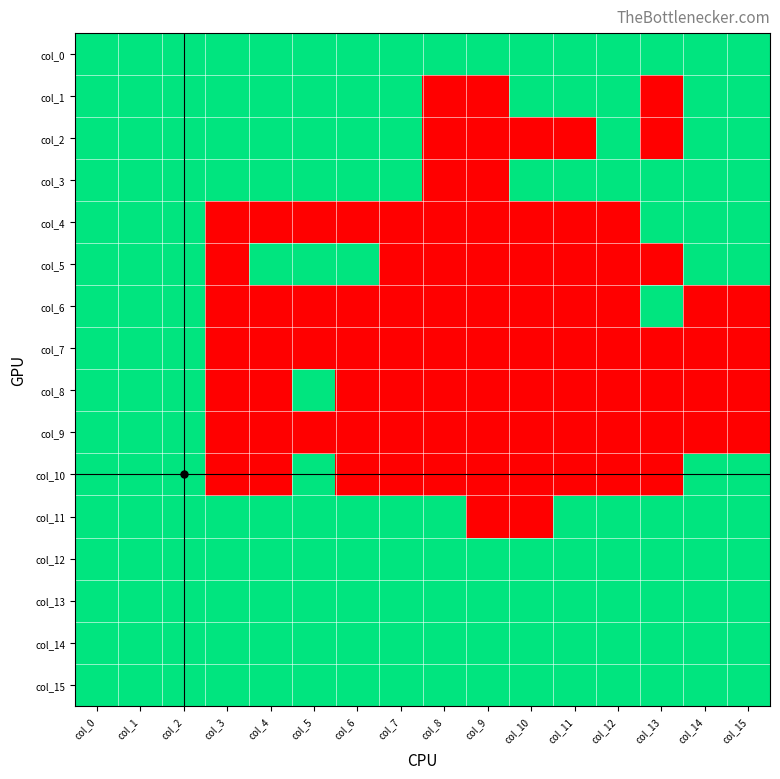

Reading left to right, extract all data points from this chart.

col_0: col_0=1	col_1=1	col_2=1	col_3=1	col_4=1	col_5=1	col_6=1	col_7=1	col_8=1	col_9=1	col_10=1	col_11=1	col_12=1	col_13=1	col_14=1	col_15=1
col_1: col_0=1	col_1=1	col_2=1	col_3=1	col_4=1	col_5=1	col_6=1	col_7=1	col_8=0	col_9=0	col_10=1	col_11=1	col_12=1	col_13=0	col_14=1	col_15=1
col_2: col_0=1	col_1=1	col_2=1	col_3=1	col_4=1	col_5=1	col_6=1	col_7=1	col_8=0	col_9=0	col_10=0	col_11=0	col_12=1	col_13=0	col_14=1	col_15=1
col_3: col_0=1	col_1=1	col_2=1	col_3=1	col_4=1	col_5=1	col_6=1	col_7=1	col_8=0	col_9=0	col_10=1	col_11=1	col_12=1	col_13=1	col_14=1	col_15=1
col_4: col_0=1	col_1=1	col_2=1	col_3=0	col_4=0	col_5=0	col_6=0	col_7=0	col_8=0	col_9=0	col_10=0	col_11=0	col_12=0	col_13=1	col_14=1	col_15=1
col_5: col_0=1	col_1=1	col_2=1	col_3=0	col_4=1	col_5=1	col_6=1	col_7=0	col_8=0	col_9=0	col_10=0	col_11=0	col_12=0	col_13=0	col_14=1	col_15=1
col_6: col_0=1	col_1=1	col_2=1	col_3=0	col_4=0	col_5=0	col_6=0	col_7=0	col_8=0	col_9=0	col_10=0	col_11=0	col_12=0	col_13=1	col_14=0	col_15=0
col_7: col_0=1	col_1=1	col_2=1	col_3=0	col_4=0	col_5=0	col_6=0	col_7=0	col_8=0	col_9=0	col_10=0	col_11=0	col_12=0	col_13=0	col_14=0	col_15=0
col_8: col_0=1	col_1=1	col_2=1	col_3=0	col_4=0	col_5=1	col_6=0	col_7=0	col_8=0	col_9=0	col_10=0	col_11=0	col_12=0	col_13=0	col_14=0	col_15=0
col_9: col_0=1	col_1=1	col_2=1	col_3=0	col_4=0	col_5=0	col_6=0	col_7=0	col_8=0	col_9=0	col_10=0	col_11=0	col_12=0	col_13=0	col_14=0	col_15=0
col_10: col_0=1	col_1=1	col_2=1	col_3=0	col_4=0	col_5=1	col_6=0	col_7=0	col_8=0	col_9=0	col_10=0	col_11=0	col_12=0	col_13=0	col_14=1	col_15=1
col_11: col_0=1	col_1=1	col_2=1	col_3=1	col_4=1	col_5=1	col_6=1	col_7=1	col_8=1	col_9=0	col_10=0	col_11=1	col_12=1	col_13=1	col_14=1	col_15=1
col_12: col_0=1	col_1=1	col_2=1	col_3=1	col_4=1	col_5=1	col_6=1	col_7=1	col_8=1	col_9=1	col_10=1	col_11=1	col_12=1	col_13=1	col_14=1	col_15=1
col_13: col_0=1	col_1=1	col_2=1	col_3=1	col_4=1	col_5=1	col_6=1	col_7=1	col_8=1	col_9=1	col_10=1	col_11=1	col_12=1	col_13=1	col_14=1	col_15=1
col_14: col_0=1	col_1=1	col_2=1	col_3=1	col_4=1	col_5=1	col_6=1	col_7=1	col_8=1	col_9=1	col_10=1	col_11=1	col_12=1	col_13=1	col_14=1	col_15=1
col_15: col_0=1	col_1=1	col_2=1	col_3=1	col_4=1	col_5=1	col_6=1	col_7=1	col_8=1	col_9=1	col_10=1	col_11=1	col_12=1	col_13=1	col_14=1	col_15=1